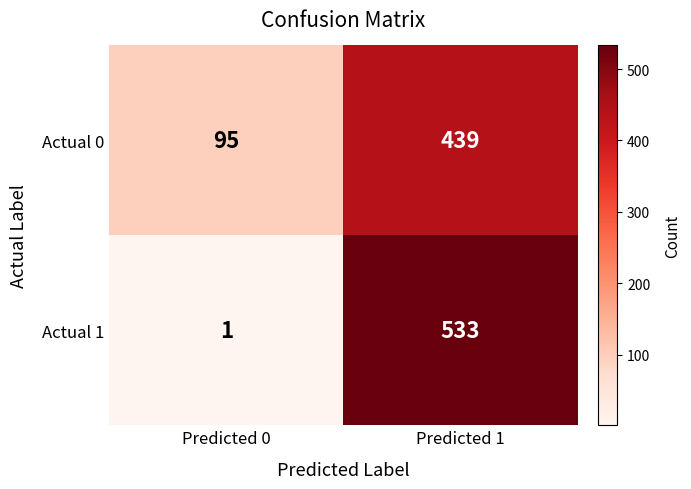

At which category is the sum across all series the highest?

Predicted 1